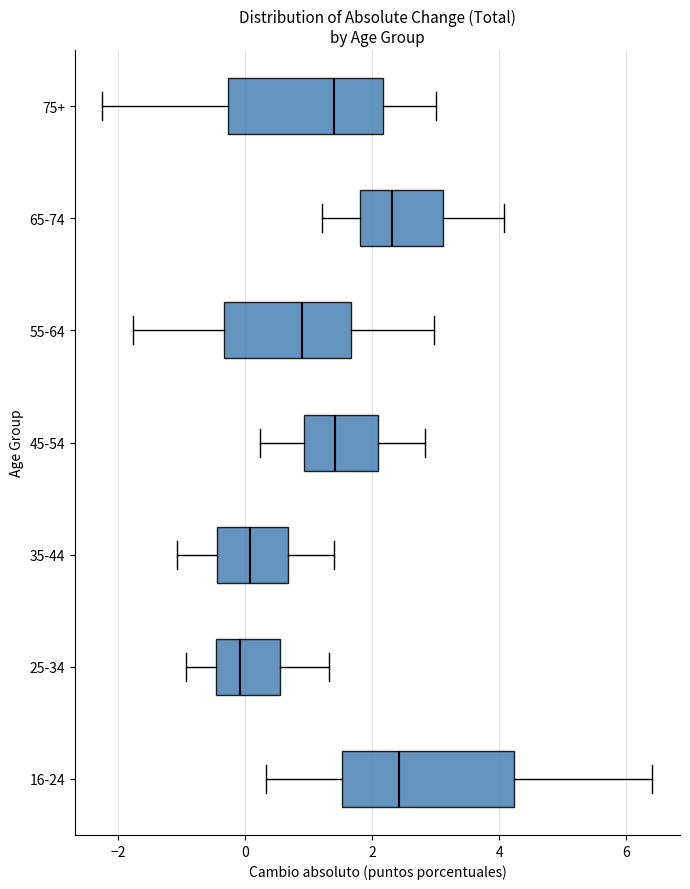

Comparing the boxes themselves (not the whiskers), which one is the widest?

16-24